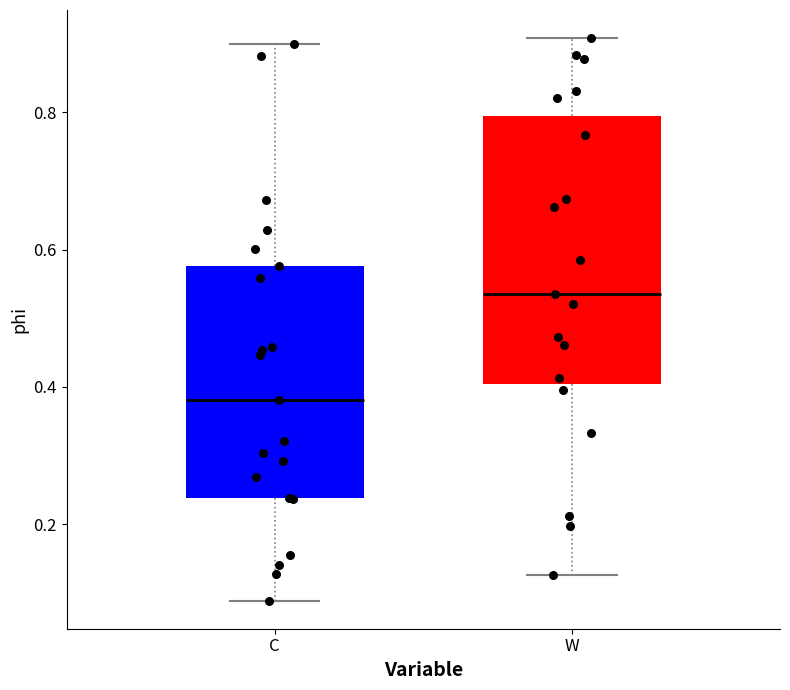

Reading left to right, read every box against the y-axis: the position of its median line, the range the box covers, and the ends of its whiskers. The values are not printed on the chart, so give them approximately, as read against the axis.

C: median 0.38, box 0.24 to 0.58, whiskers 0.08 to 0.90
W: median 0.54, box 0.40 to 0.80, whiskers 0.12 to 0.90